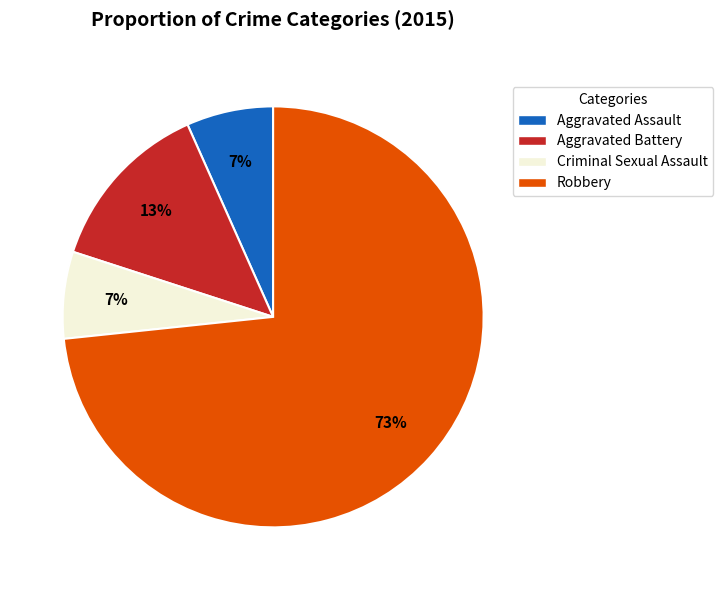

Which slice represents more than half of the pie?

Robbery